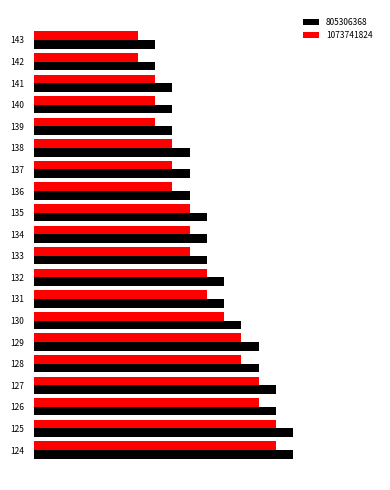

What are all the series names shown in the legend?

805306368, 1073741824